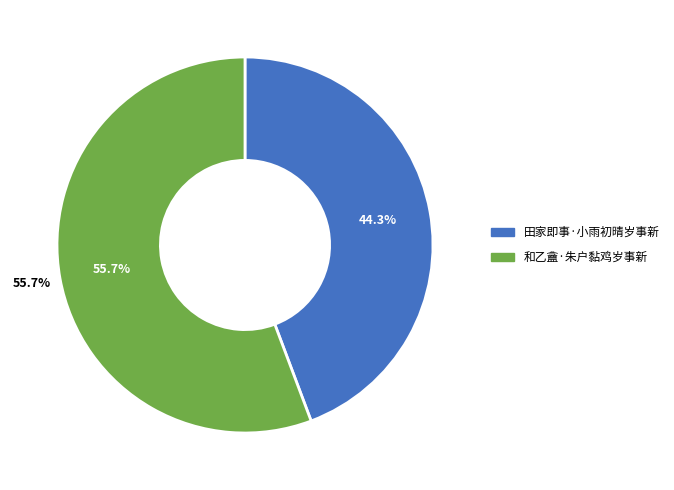

Combined, what portion of the pie is 和乙盦·朱户黏鸡岁事新 and 田家即事·小雨初晴岁事新?

100.0%